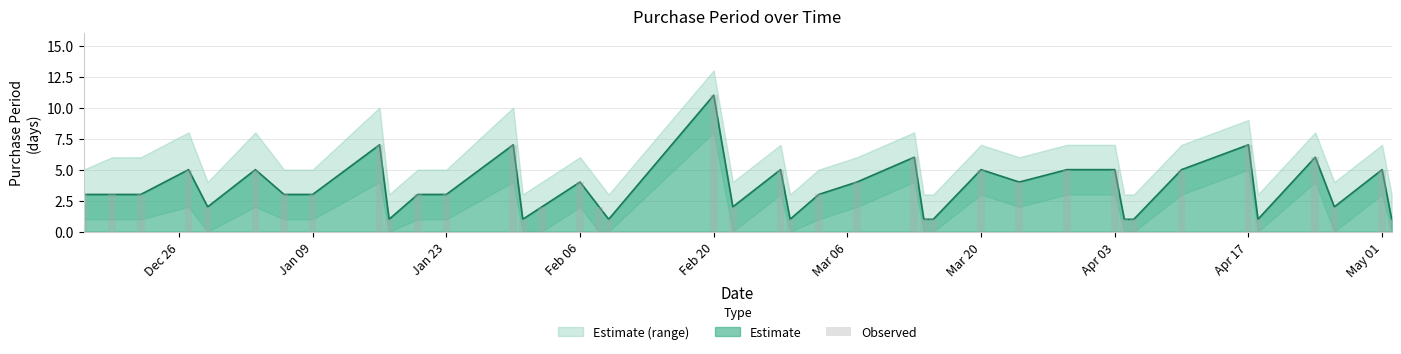

True or false: the data shows 3 at Jan 09.

True